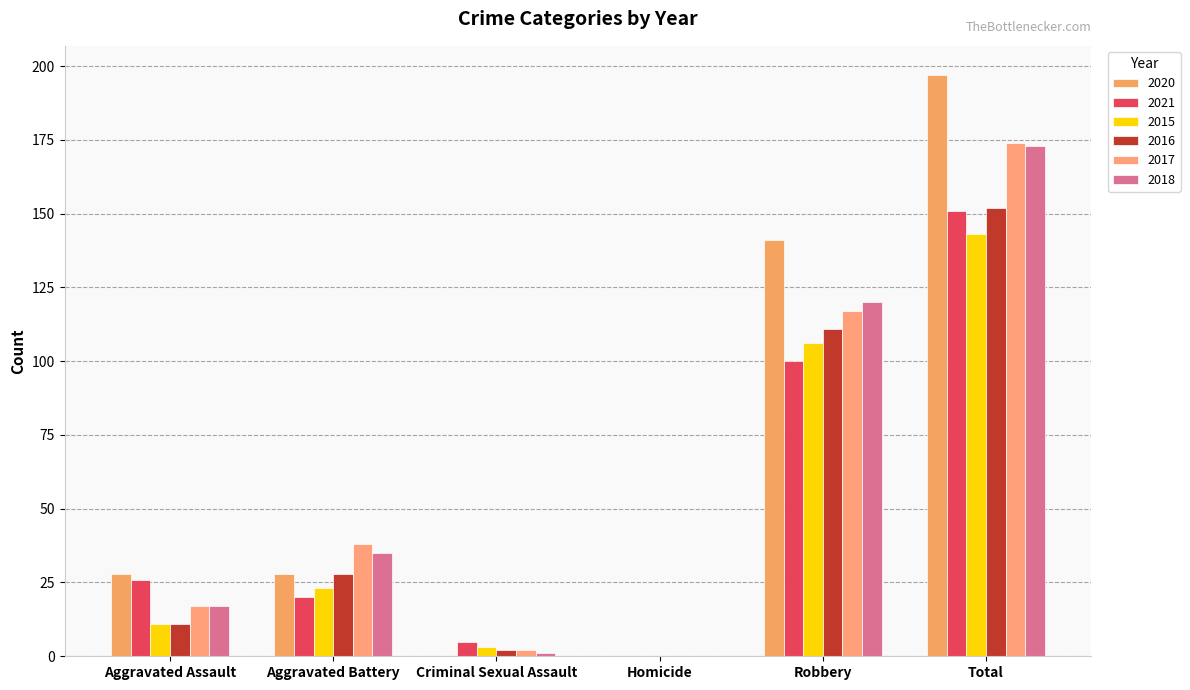

How many distinct data groups are displayed?

6